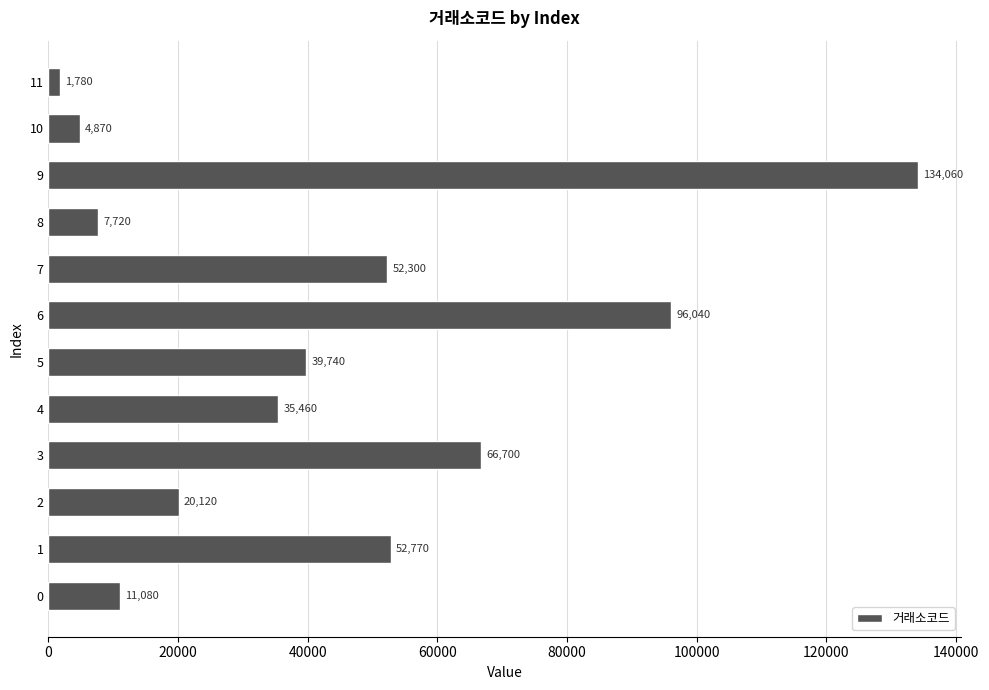

What is the maximum value shown in the chart?

134060